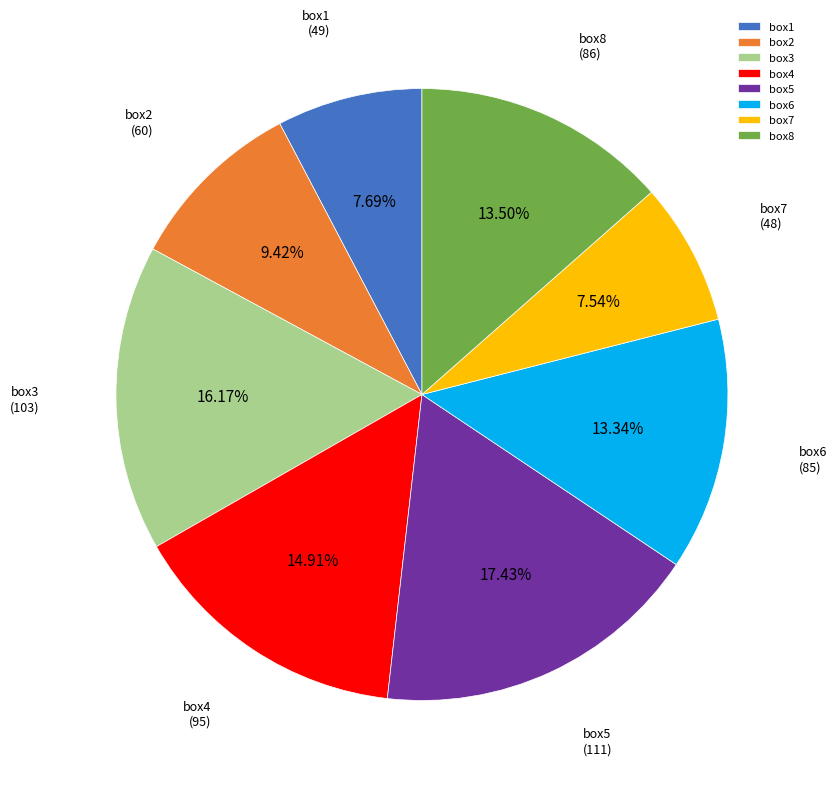

Count the number of slices in the pie.

8